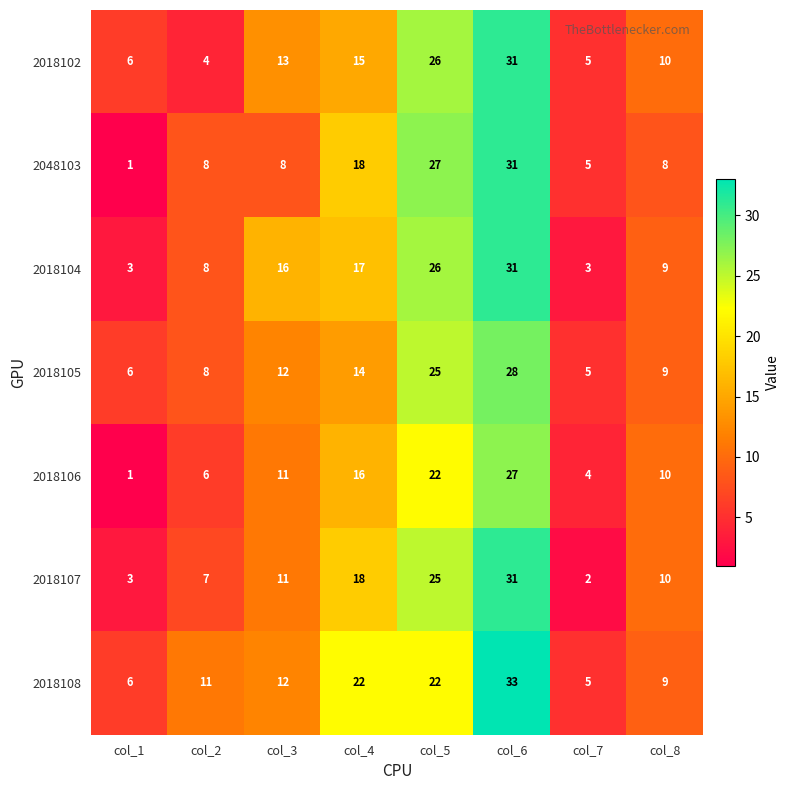

What is the difference between the highest and lowest values at col_2?

7